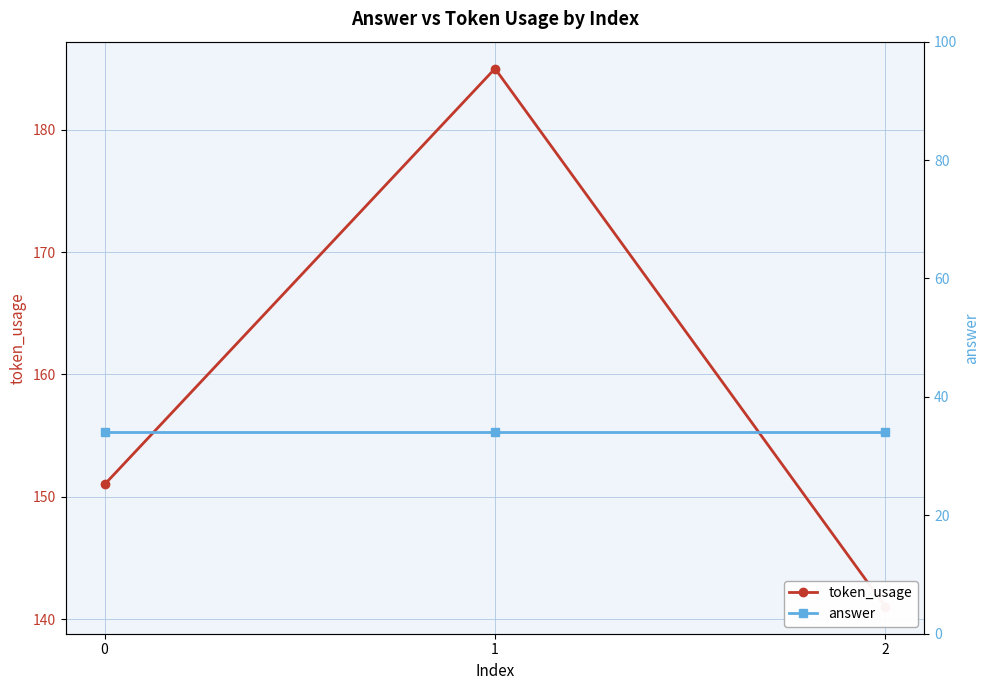

Reading left to right, what are all the values shown in this chart?

token_usage: 151	185	141
answer: 34	34	34